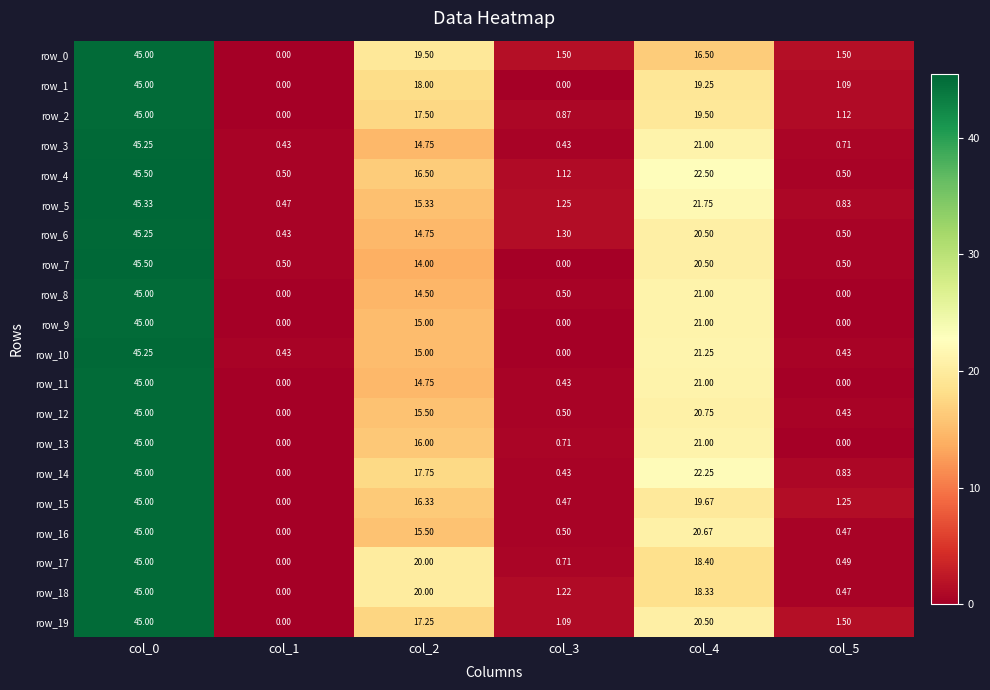

How many data points does each series have?

6